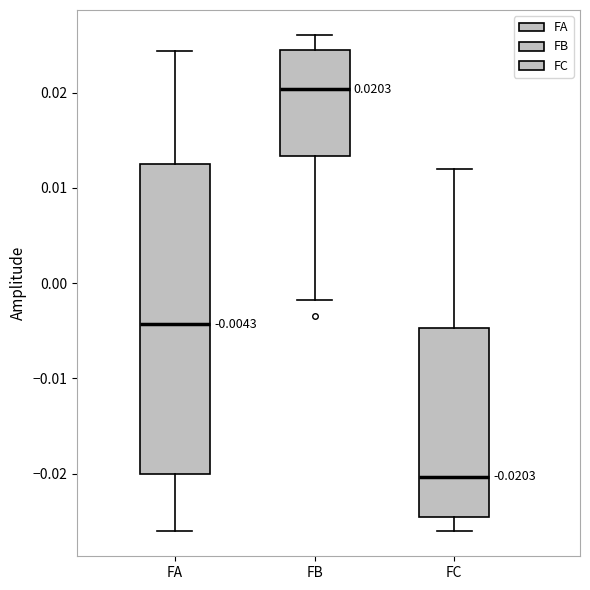

Which box has the lowest median line?

FC